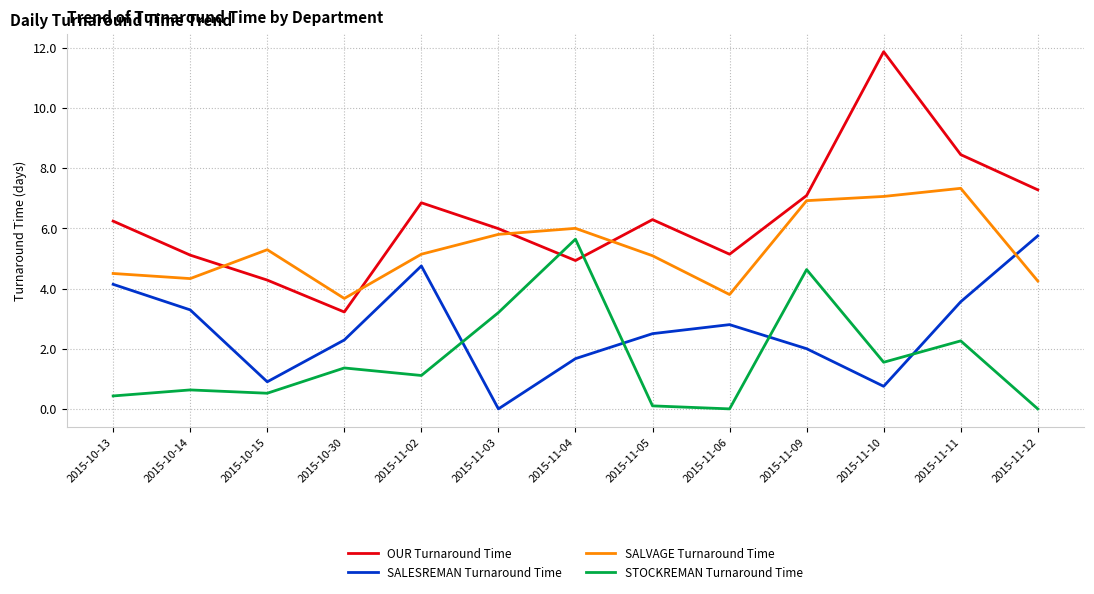

What is the difference between the STOCKREMAN Turnaround Time values at 2015-11-06 and 2015-10-15?

0.5